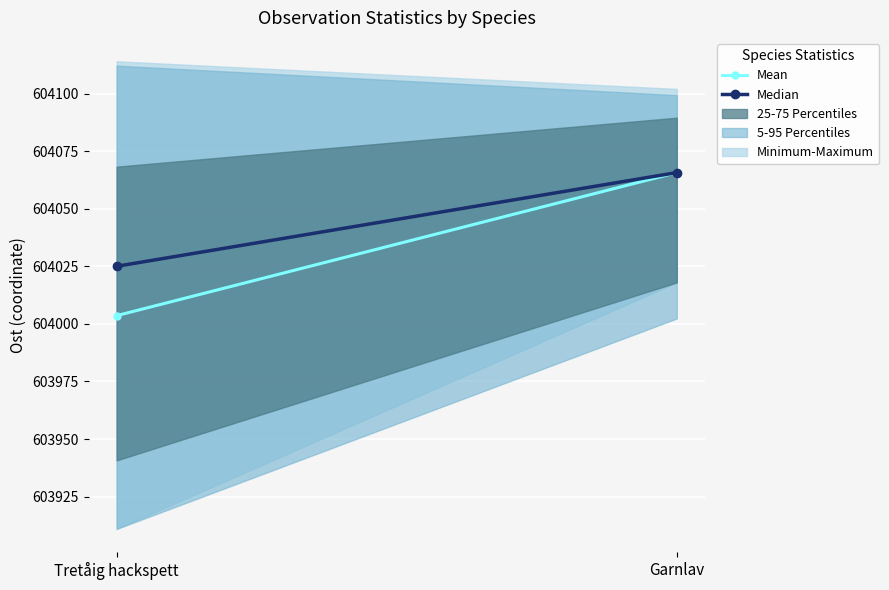

Is this an area chart (filled region under the line)?

No